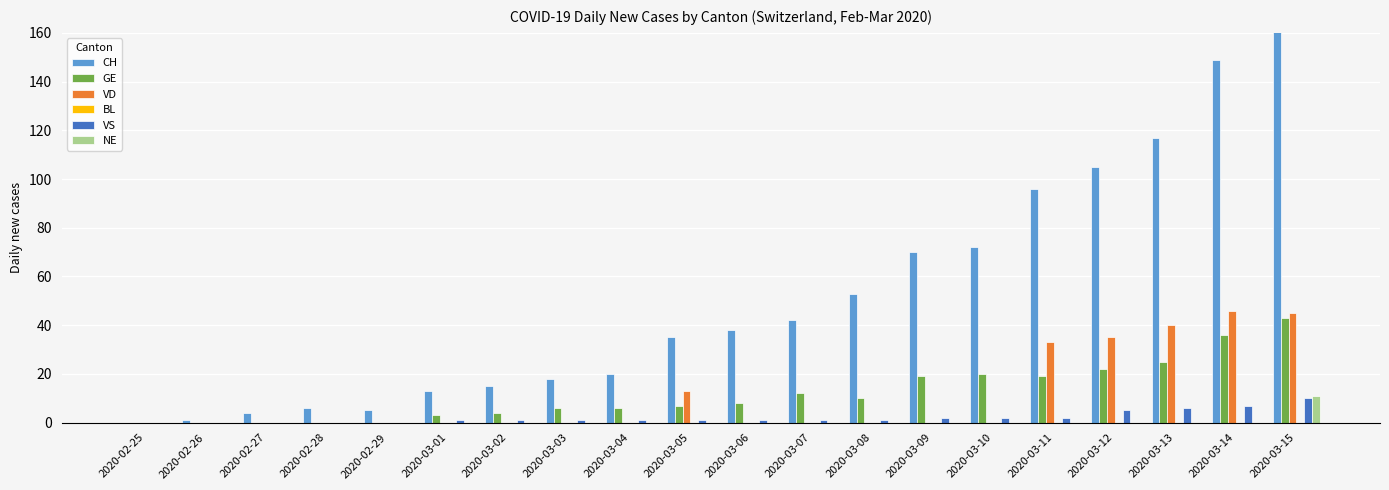

Is it true that VS equals 6 at 2020-03-13?

True